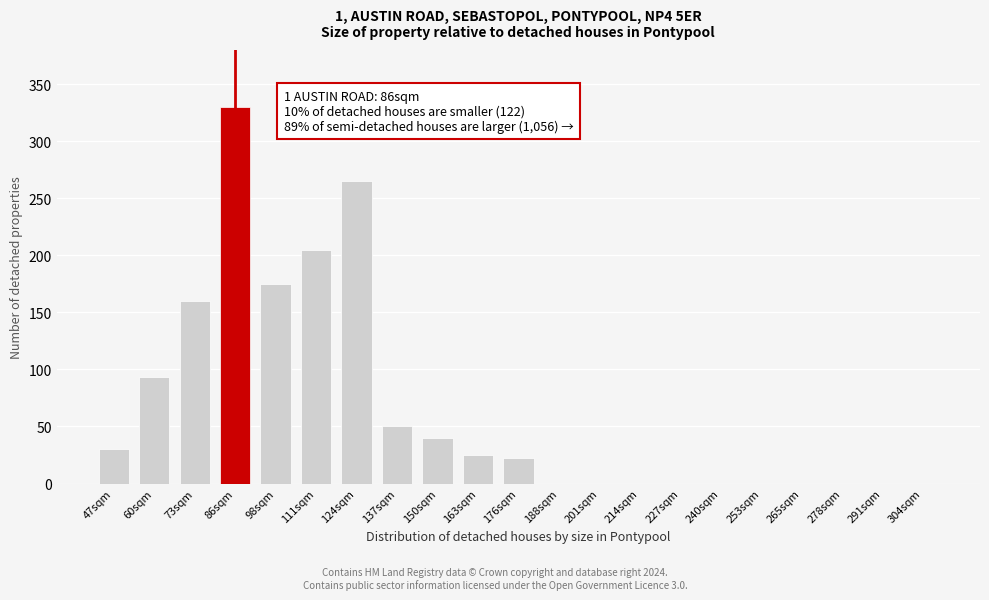

Reading right to left, what are all the values shown in this chart?

304sqm=0	291sqm=0	278sqm=0	265sqm=0	253sqm=0	240sqm=0	227sqm=0	214sqm=0	201sqm=0	188sqm=0	176sqm=22	163sqm=25	150sqm=40	137sqm=50	124sqm=265	111sqm=205	98sqm=175	86sqm=330	73sqm=160	60sqm=93	47sqm=30